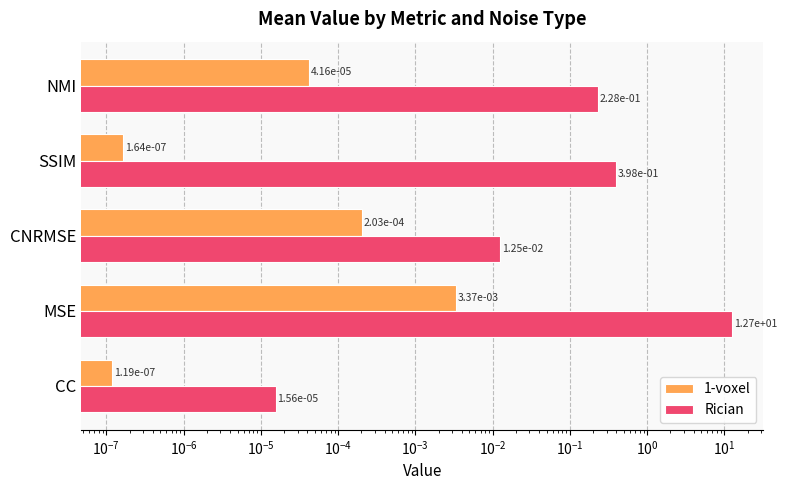

What are all the series names shown in the legend?

1-voxel, Rician